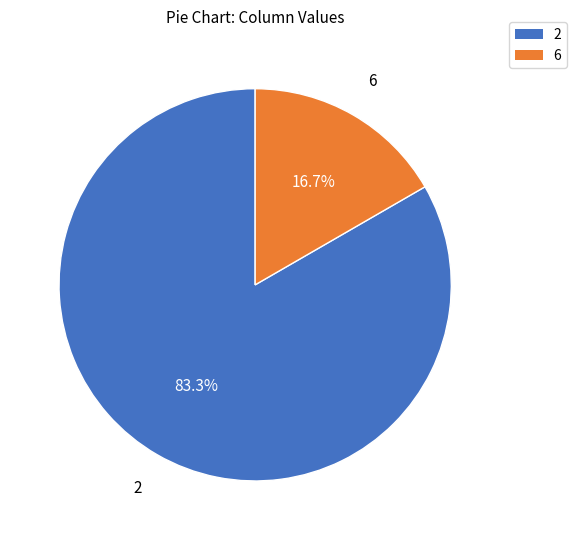

Which category has the biggest portion of the pie?

2